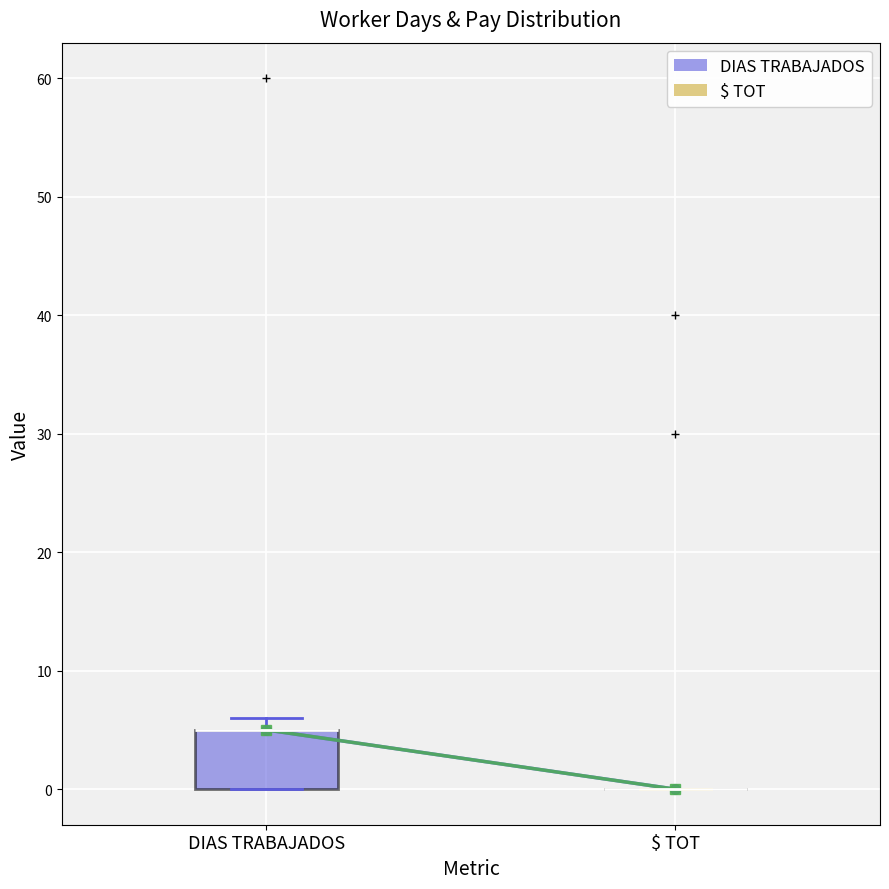

Where is the upper edge of the box for DIAS TRABAJADOS on the y-axis? The values are not printed on the chart, so give them approximately, as read against the axis.

5